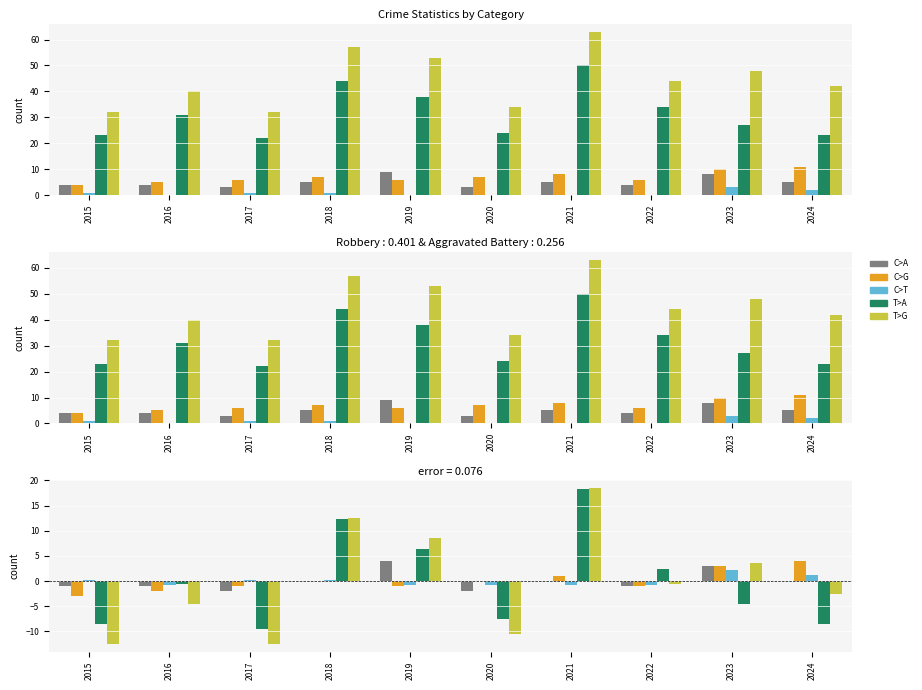

Which has a higher value, 2015 or 2020?

2015